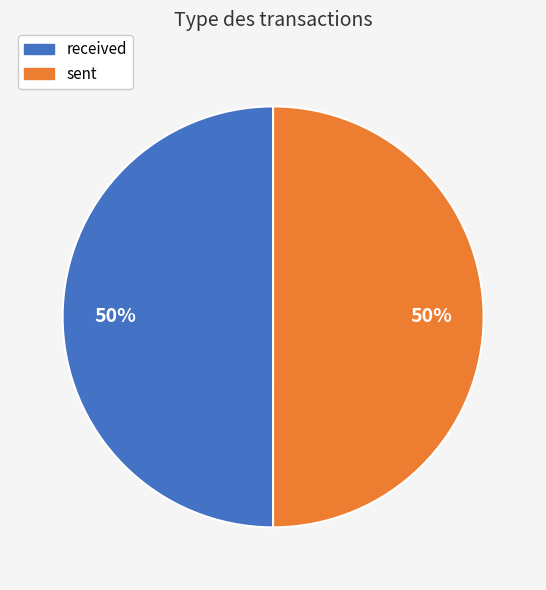

How many slices are in this pie chart?

2